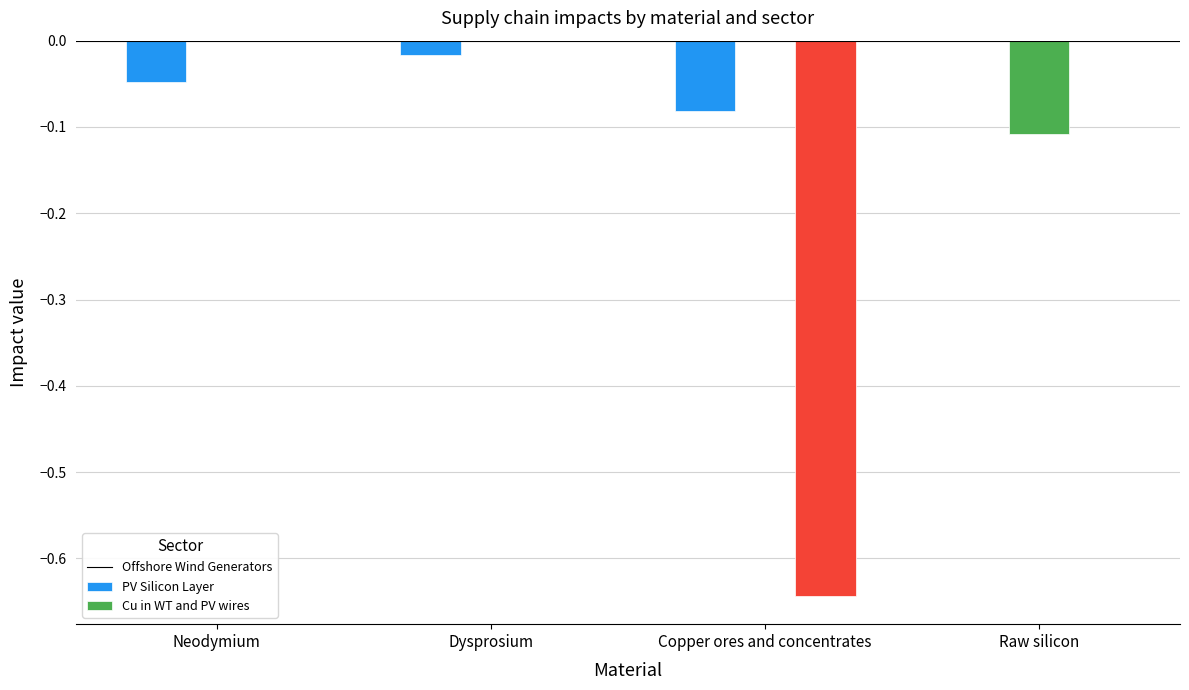

What is the total value across all series at Copper ores and concentrates?

-0.7